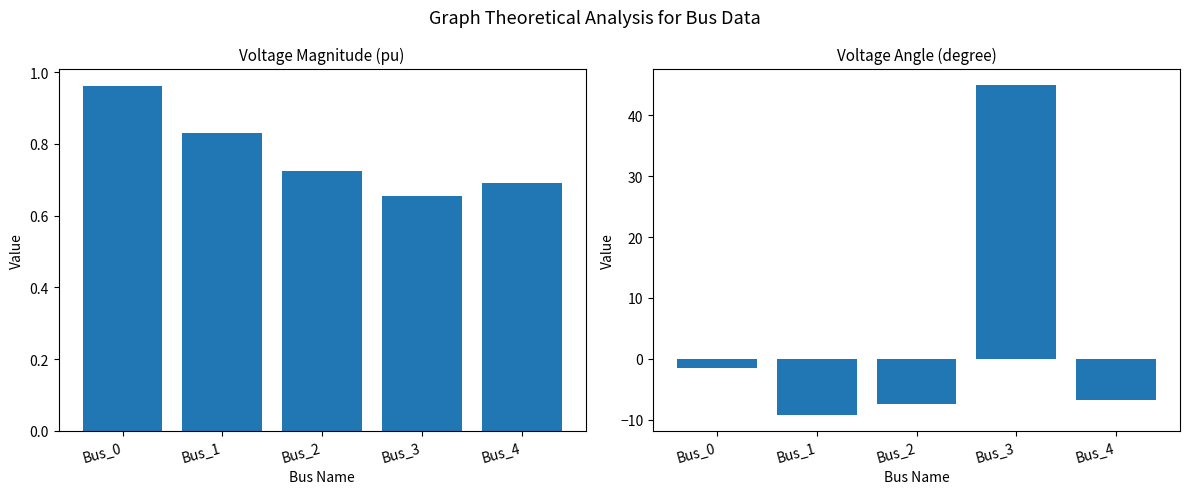

Reading left to right, extract all data points from this chart.

pf_vm_pu: Bus_0=1.0	Bus_1=0.8	Bus_2=0.7	Bus_3=0.7	Bus_4=0.7
pf_va_degree: Bus_0=-1.5	Bus_1=-9.2	Bus_2=-7.5	Bus_3=45.0	Bus_4=-6.8